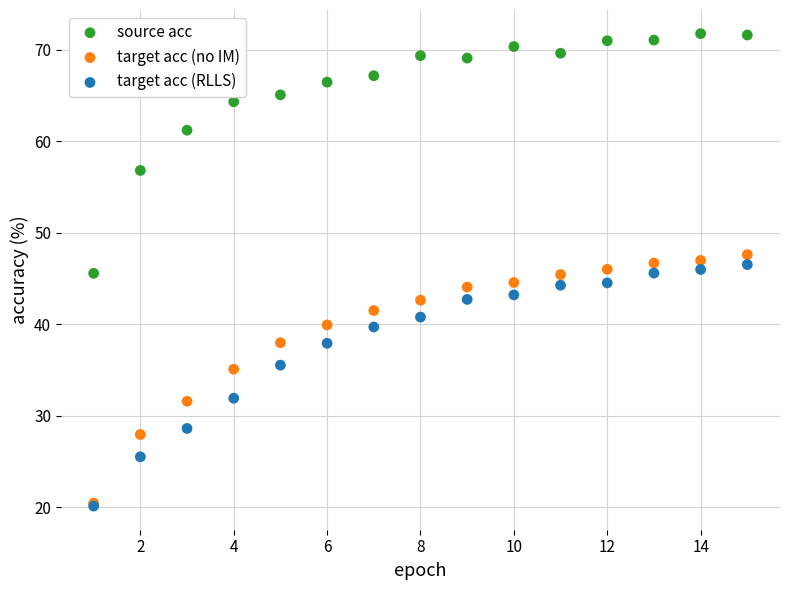

Which series has the largest Y range (max minus min)?

target acc (no IM)